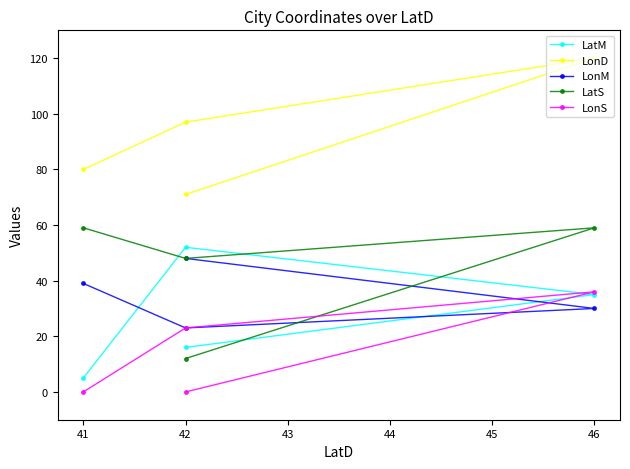

Between 41 and 46, which is larger?

46